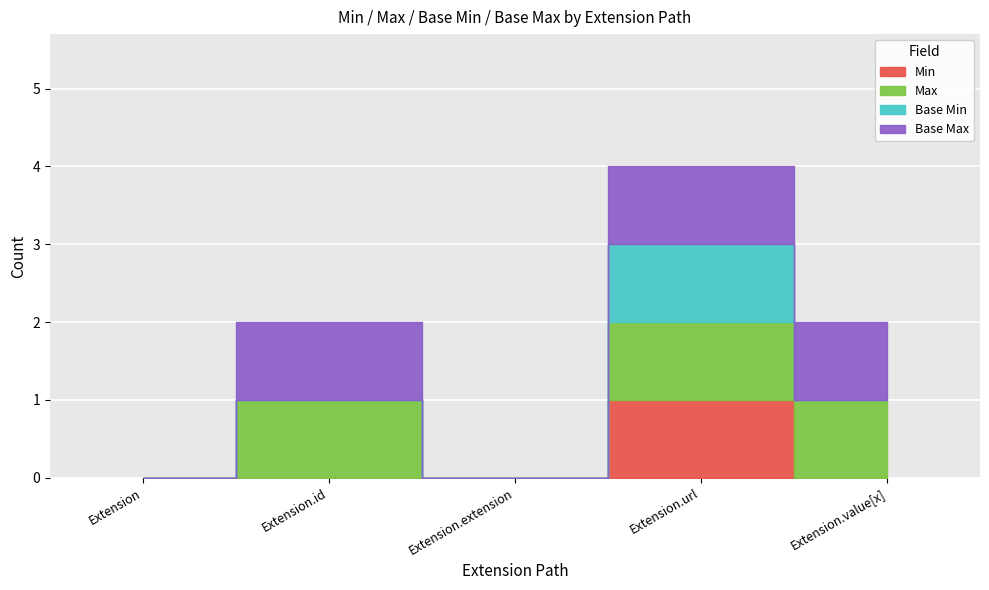

True or false: Min has more than 1 interior local peaks.

False